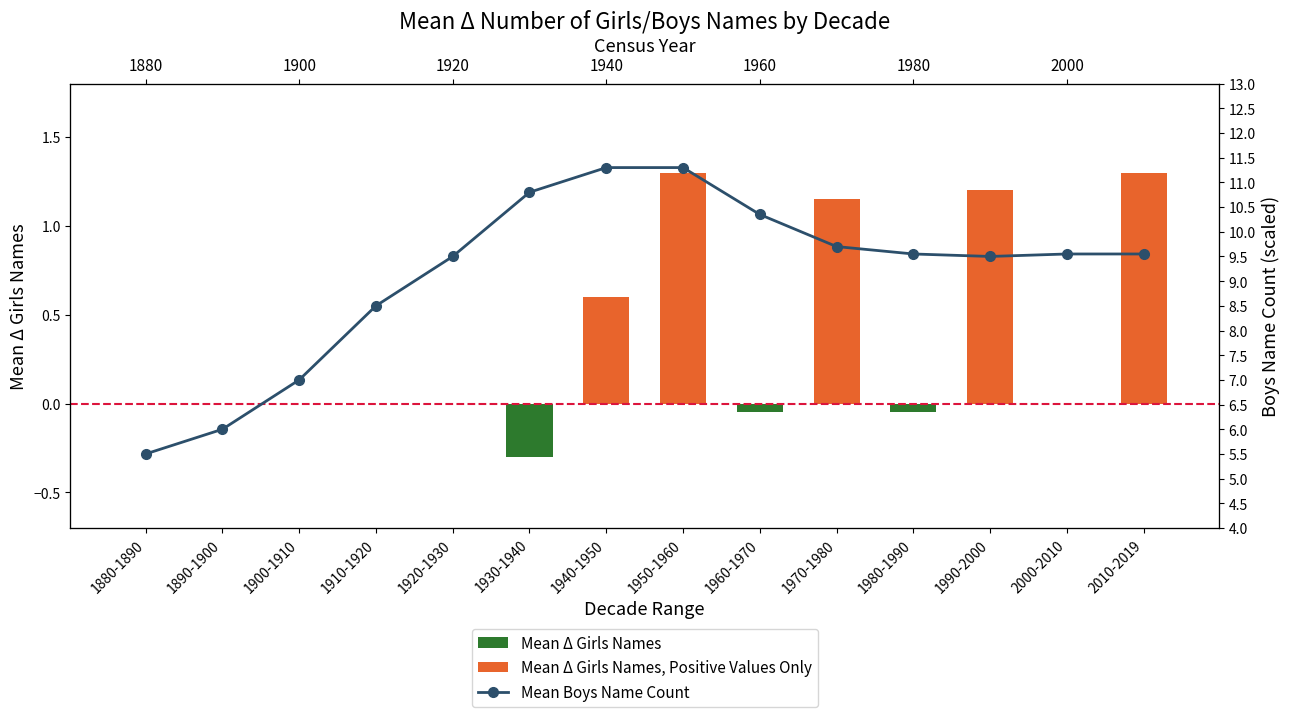

What are all the series names shown in the legend?

Mean Δ Girls Names, Mean Δ Girls Names, Positive Values Only, Mean Boys Name Count